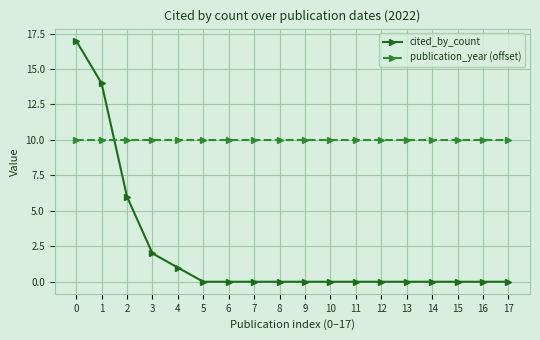

Is it true that publication_year (offset) equals 10 at 10?

True